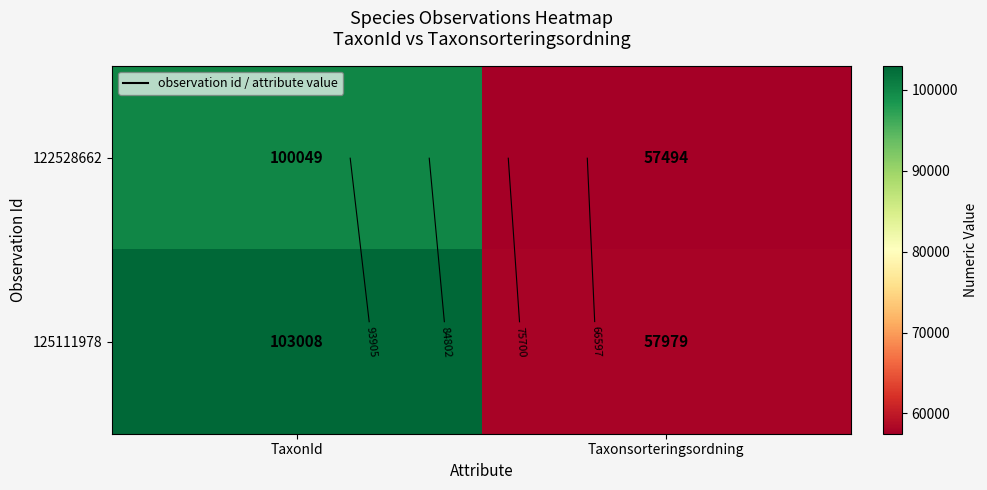

What is the sum of all 125111978 values?

160987